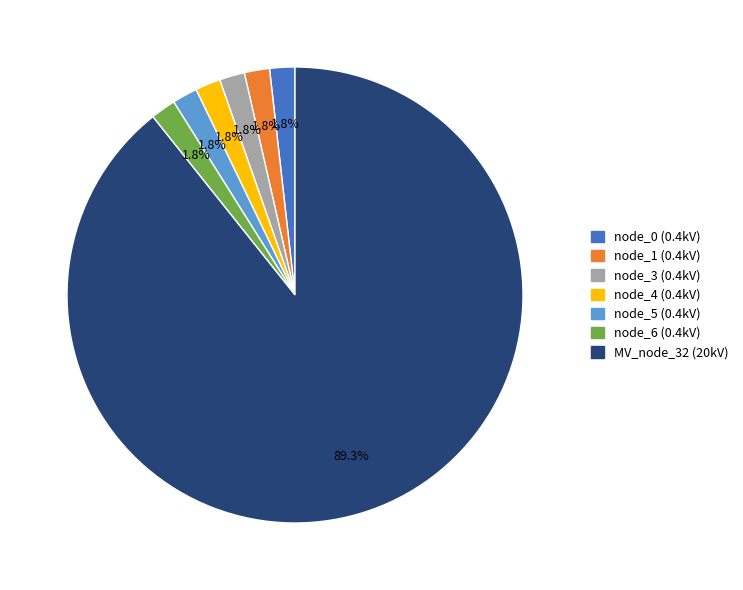

How many segments does this pie chart have?

7